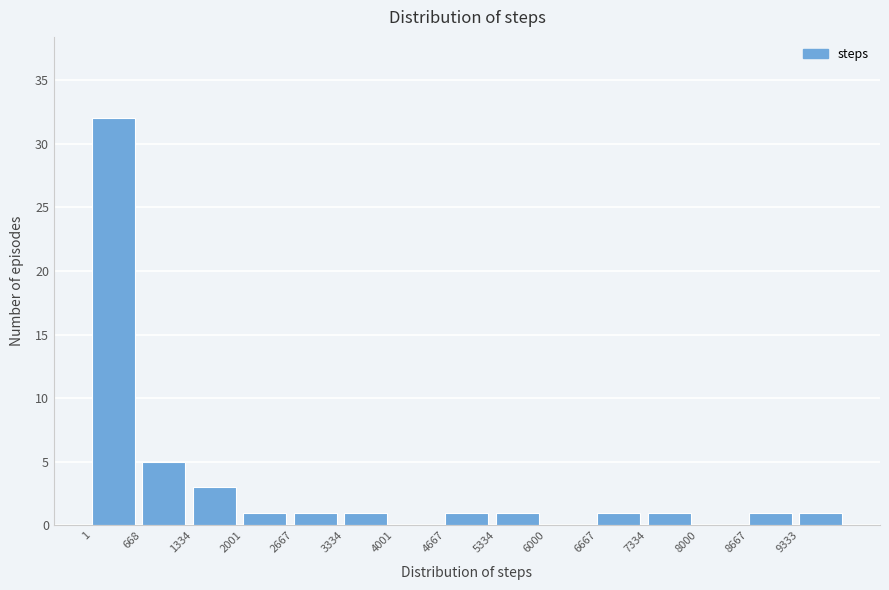

Reading left to right, transcribe this chart: for each bar, give the range it covers on the x-axis and its height. Neither the bar edges nor the heights are printed on the chart, so give them approximately, as read against the axes.

0 to 700: 32
700 to 1300: 5
1300 to 2000: 3
2000 to 2700: 1
2700 to 3300: 1
3300 to 4000: 1
4000 to 4700: 0
4700 to 5300: 1
5300 to 6000: 1
6000 to 6700: 0
6700 to 7300: 1
7300 to 8000: 1
8000 to 8700: 0
8700 to 9300: 1
9300 to 10000: 1